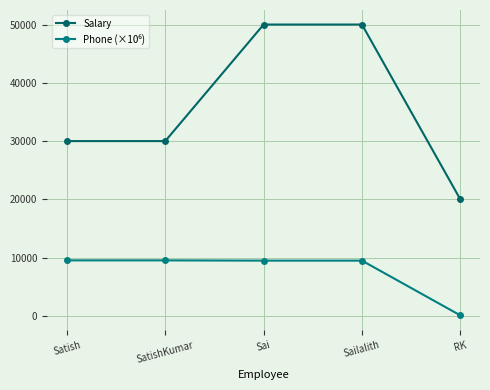

What is the difference between the maximum and minimum values in the Salary series?

30000.0